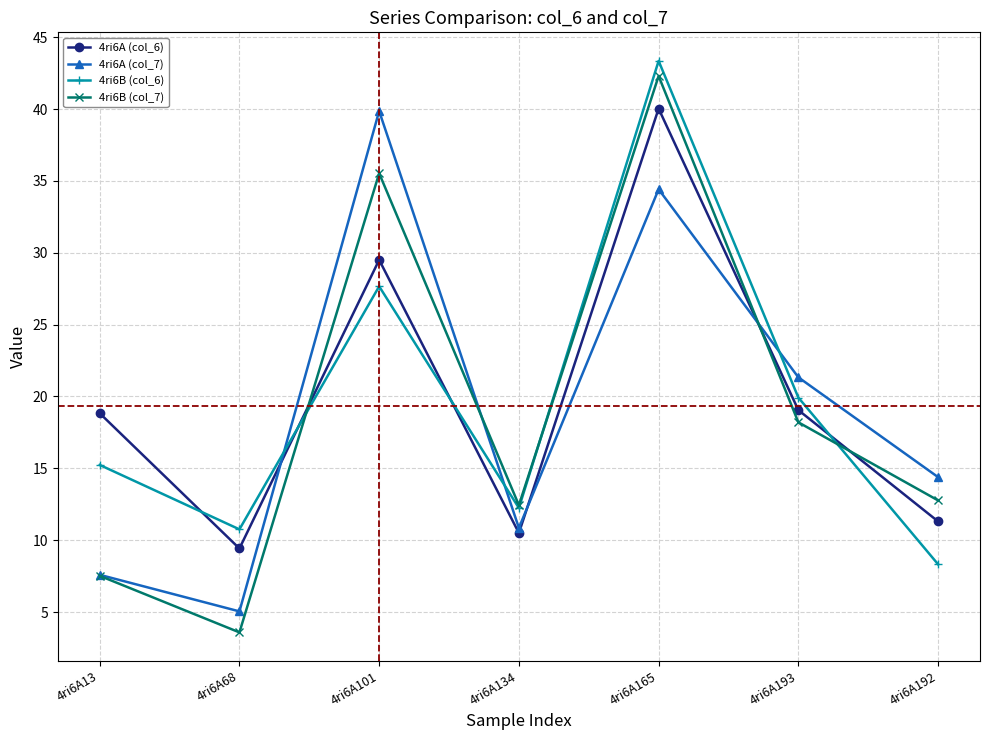

Where do 4ri6B (col_6) and 4ri6B (col_7) first cross each other?

4ri6A68 and 4ri6A101